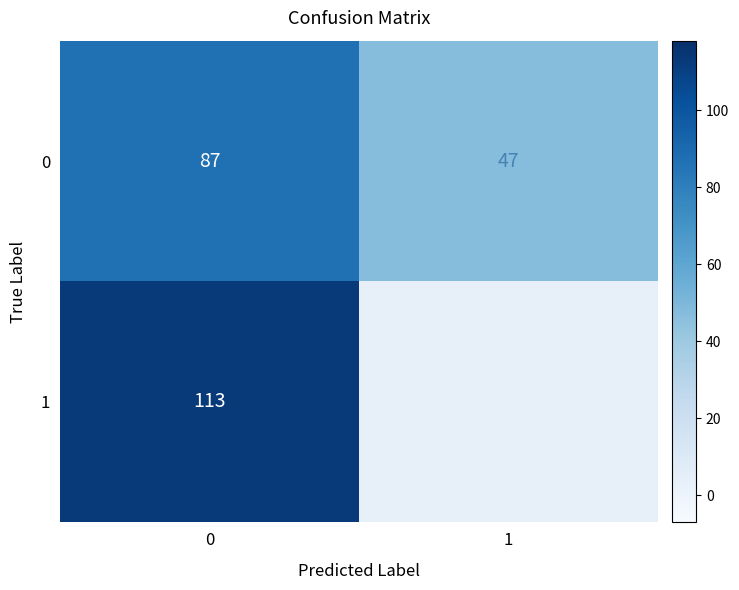

The 0 series shows 47 at 1. True or false?

True